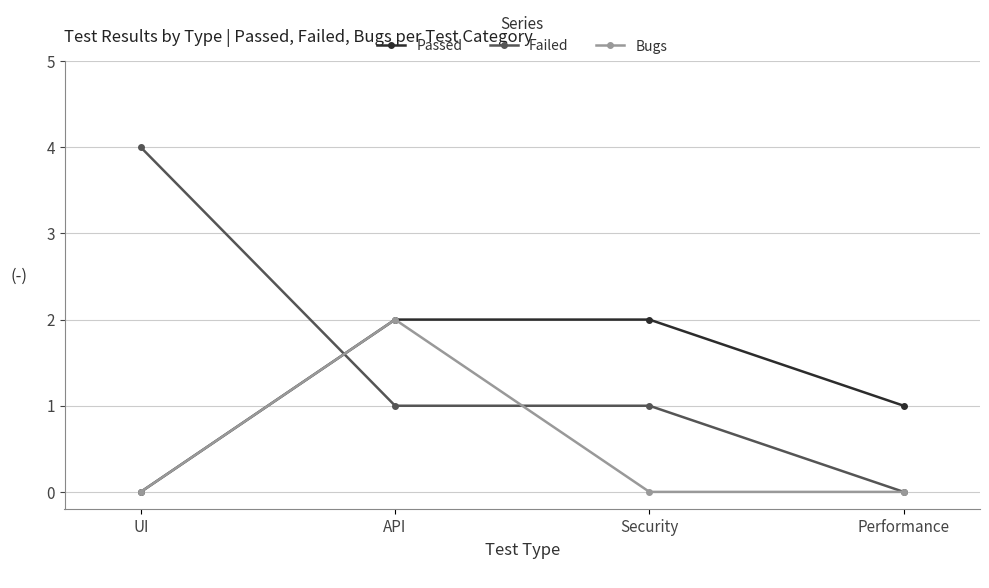

How many times do Passed and Failed cross each other?

1